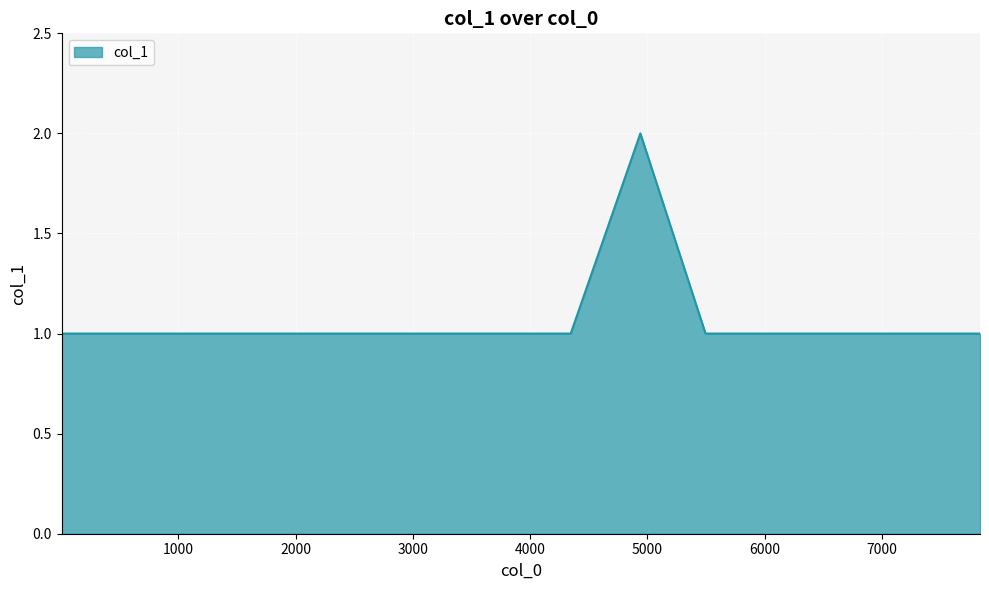

Does the chart have visible grid lines?

Yes